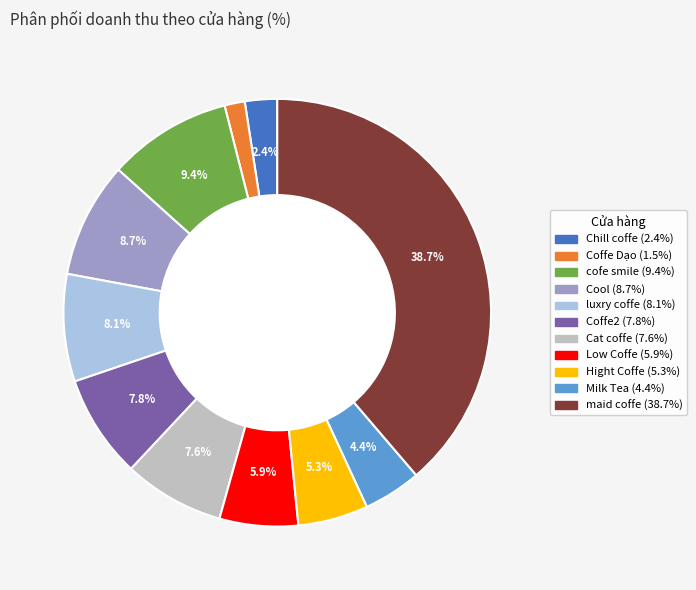

To the nearest percent, what percentage of the pie is Coffe2?

8%